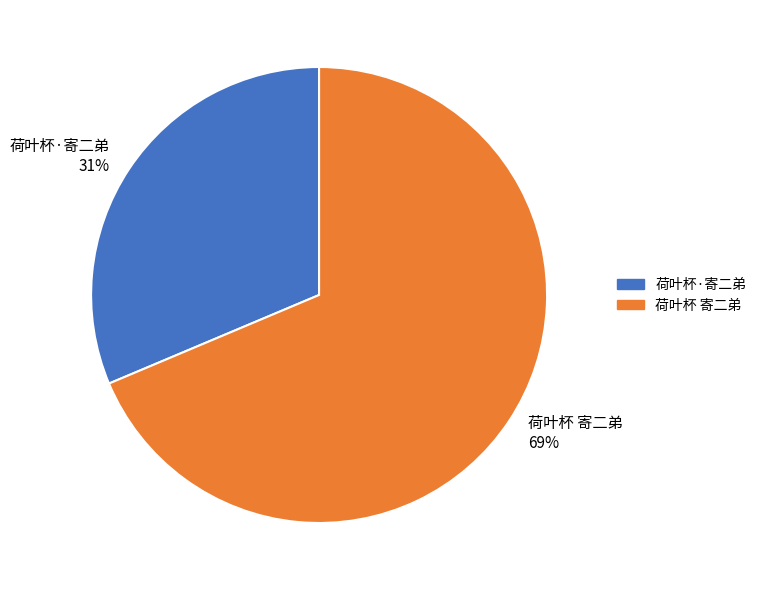

Does any single category account for the majority?

Yes